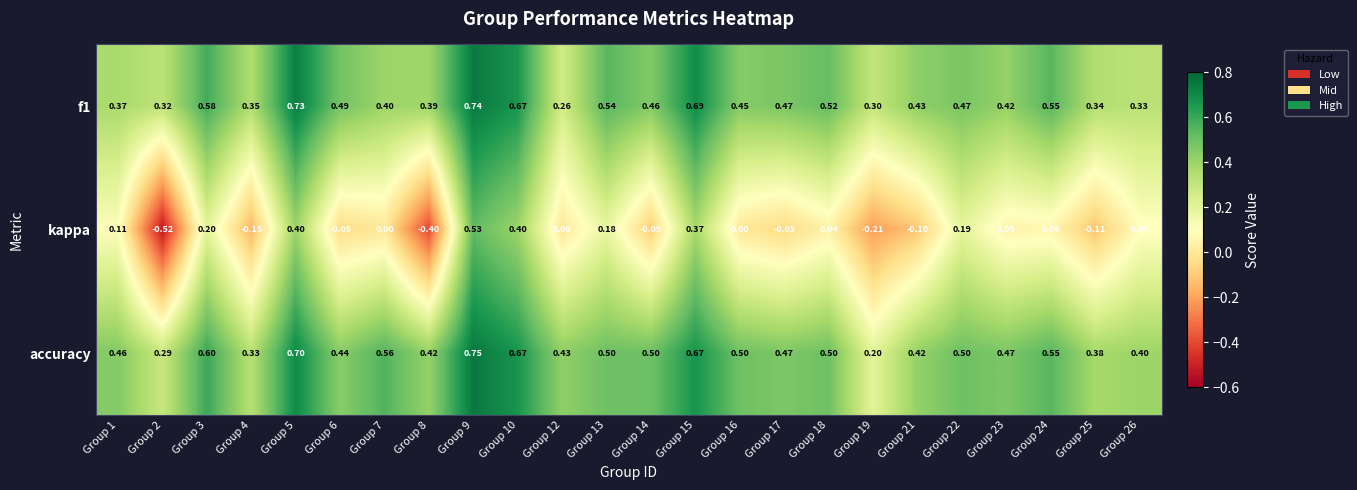

Which series has the widest spread of values?

kappa